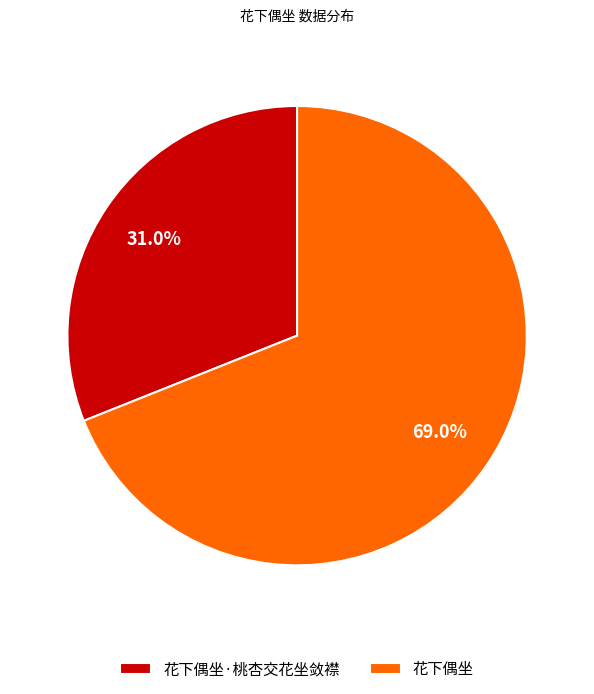

Which category has the smallest portion of the pie?

花下偶坐·桃杏交花坐敛襟